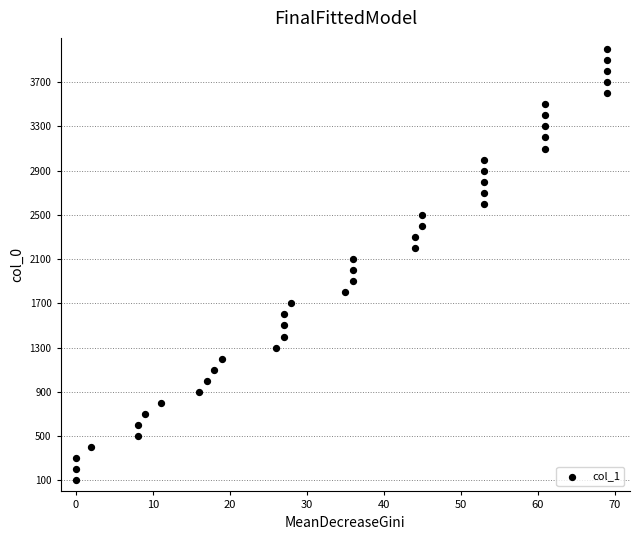

What is the range of X values (max minus min)?

69